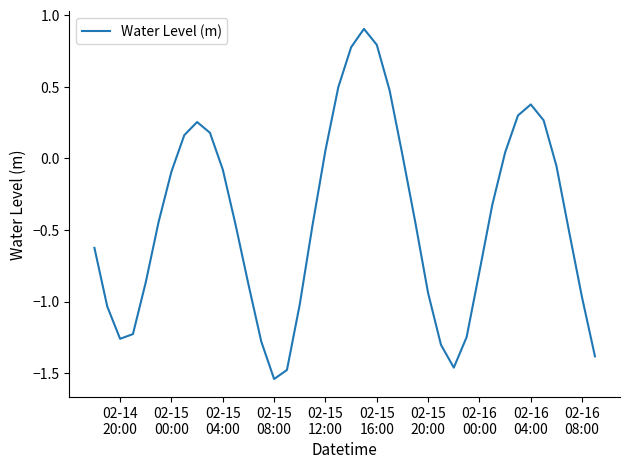

What is the difference between the maximum and minimum values?

2.4